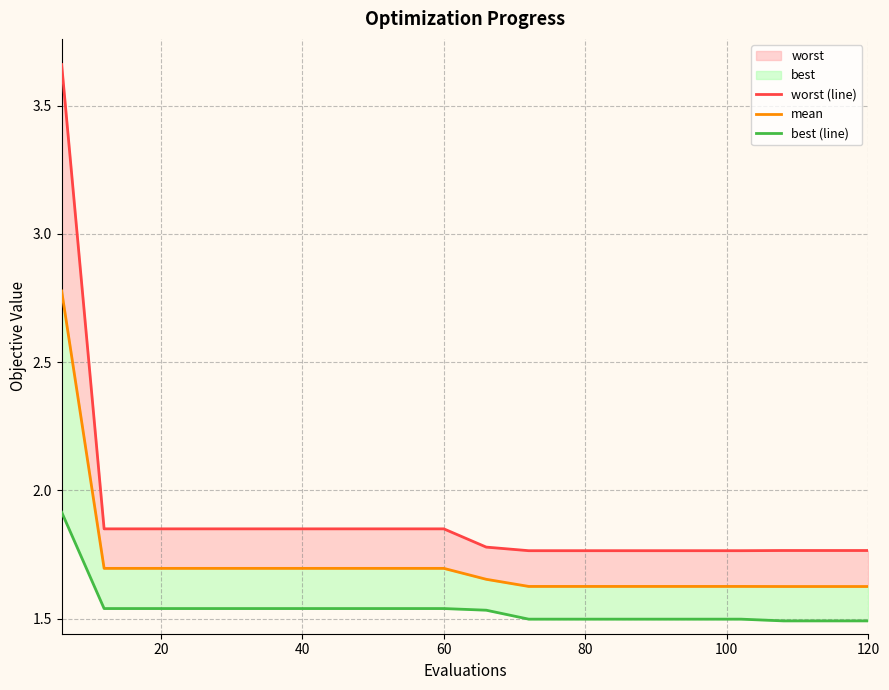

What is the difference between the second highest and minimum values in the worst (line) series?

0.1